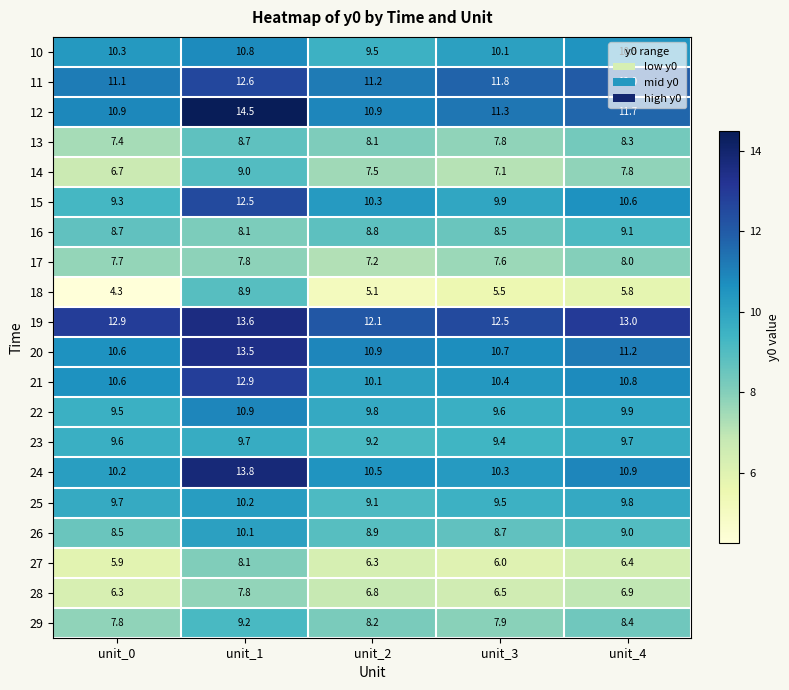

Is it true that 11 equals 3.8 at unit_1?

False